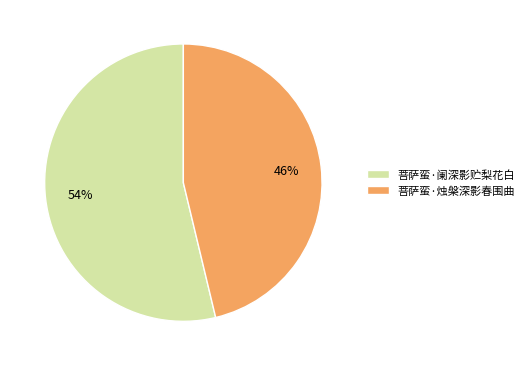

How many slices are in this pie chart?

2